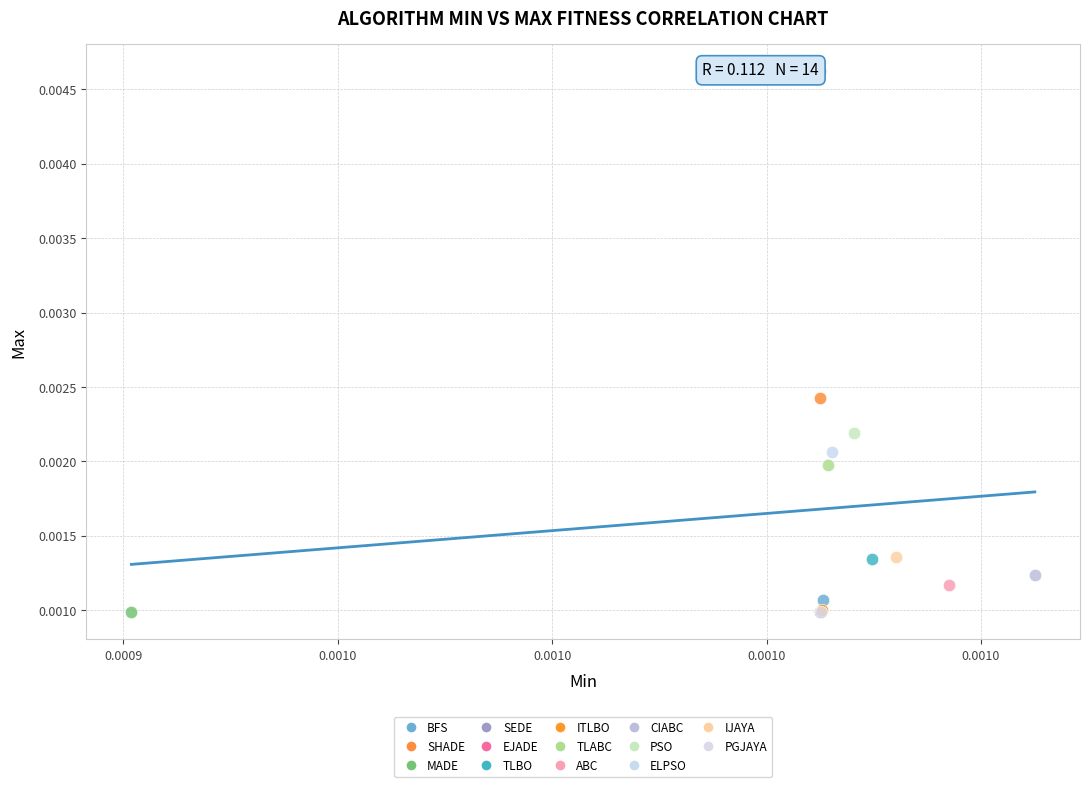

Which series contains the highest Y value?

EJADE